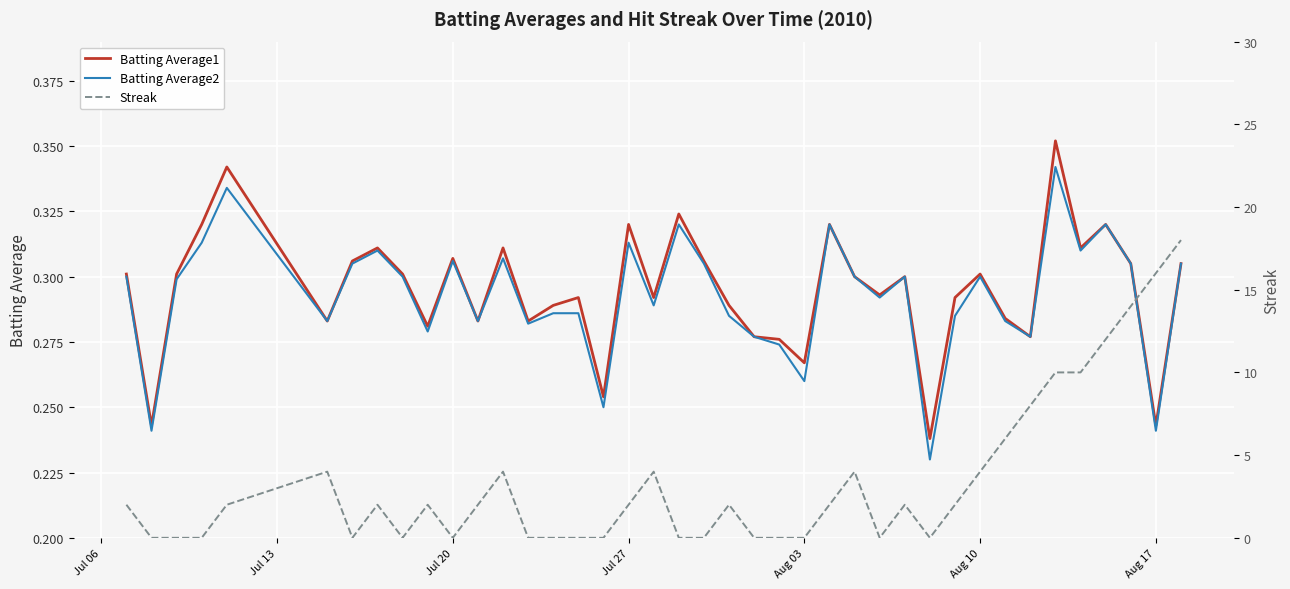

How many data points does each series have?

40